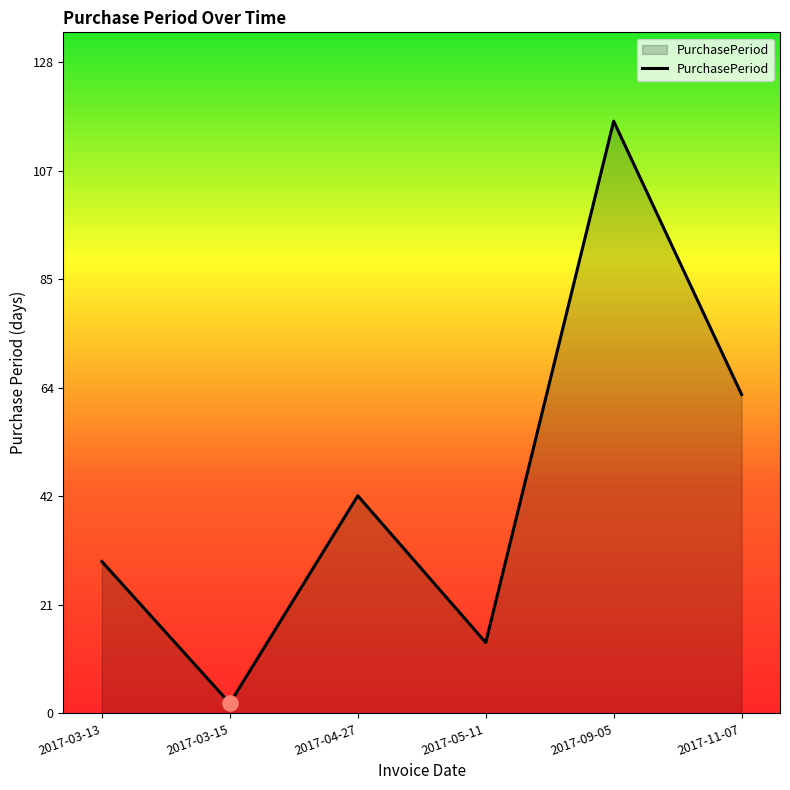

What is the change in value from 2017-03-15 to 2017-09-05?

+115